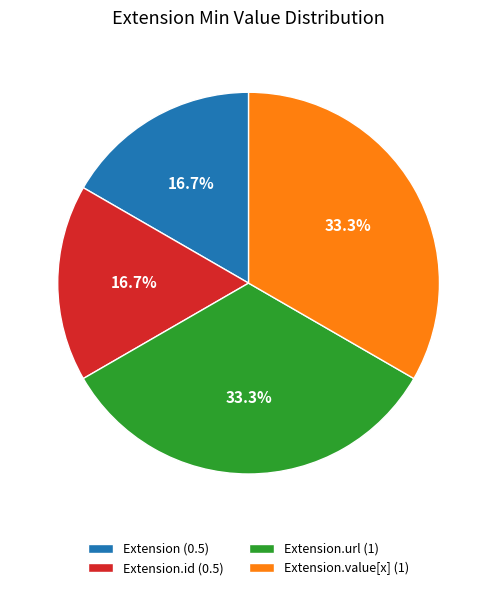

Which has a higher value, Extension.url (1) or Extension.id (0.5)?

Extension.url (1)